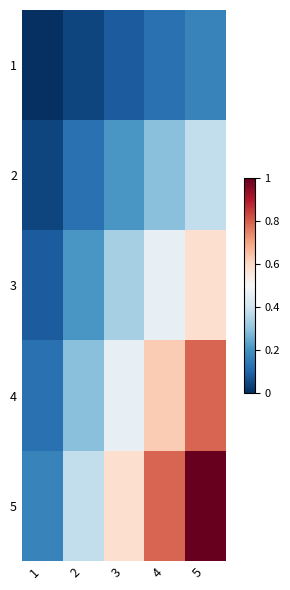

What is the spread (max minus min) of values at 3?

0.5